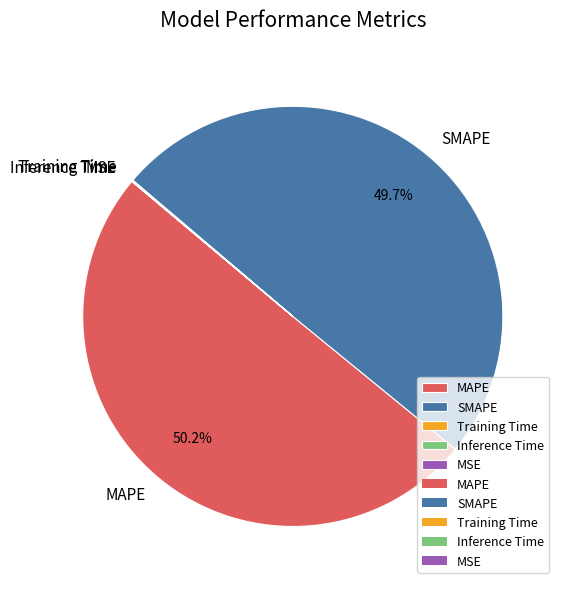

Between SMAPE and MAPE, which is larger?

MAPE